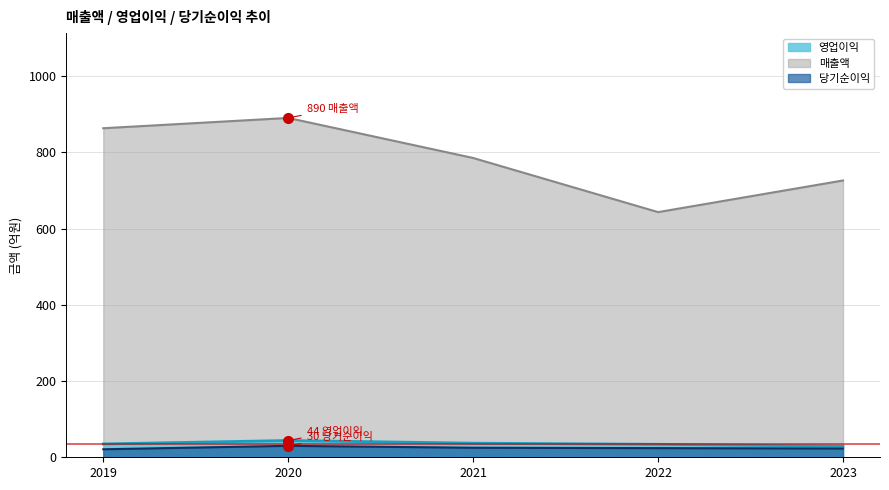

Rank the categories by 당기순이익 value from highest to lowest.

2020, 2021, 2022, 2023, 2019